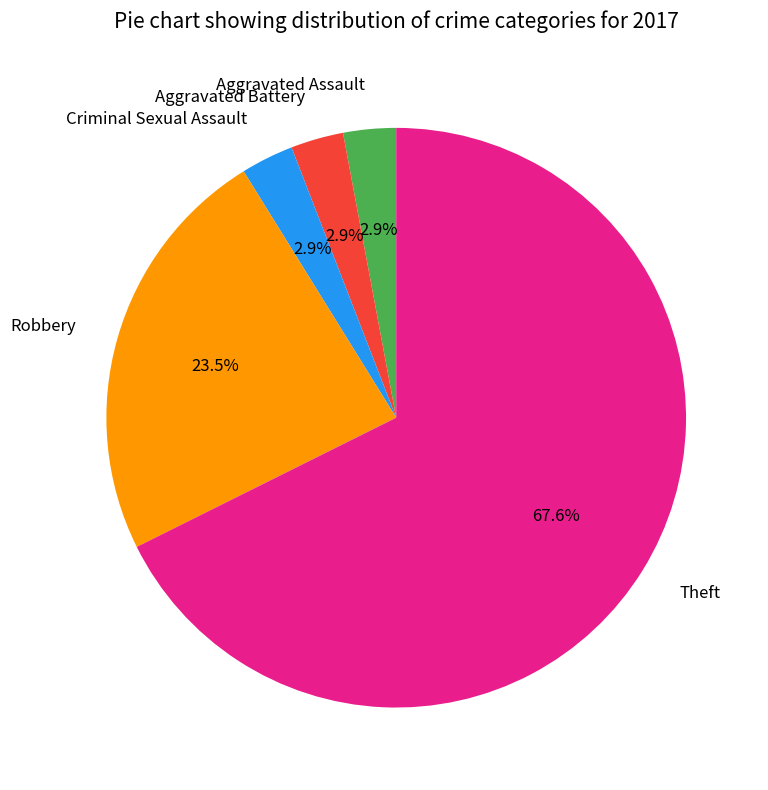

To the nearest percent, what is the average slice percentage?

20%